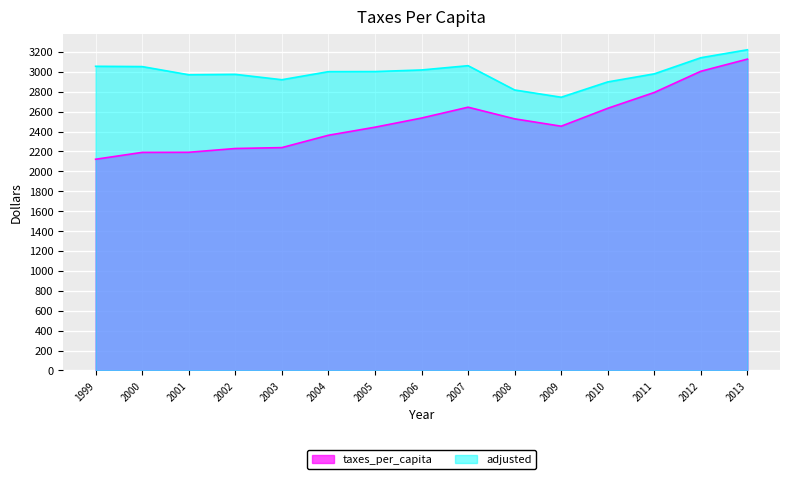

List the series in order of their overall mean, lowest first.

taxes_per_capita, adjusted